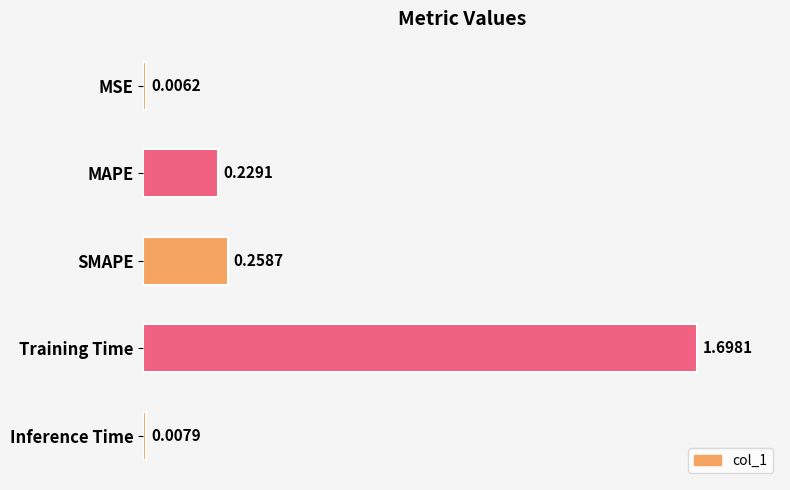

Rank the categories by value from highest to lowest.

Training Time, SMAPE, MAPE, Inference Time, MSE